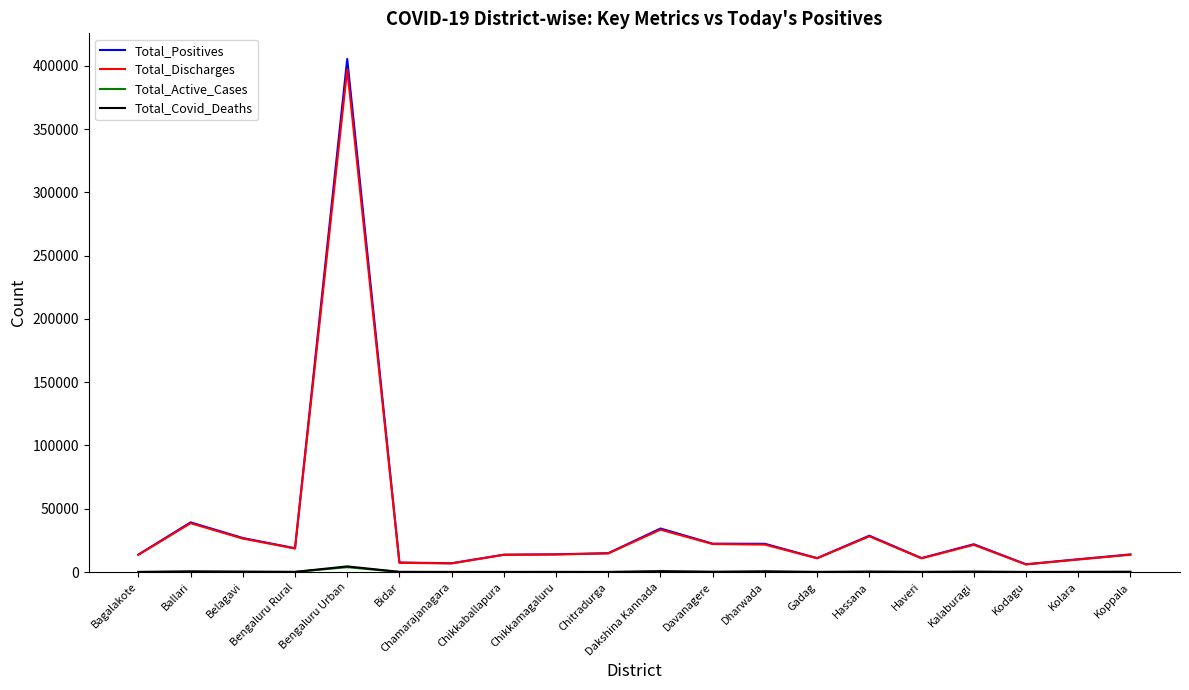

At which category does the chart reach its peak across all series?

Bengaluru Urban